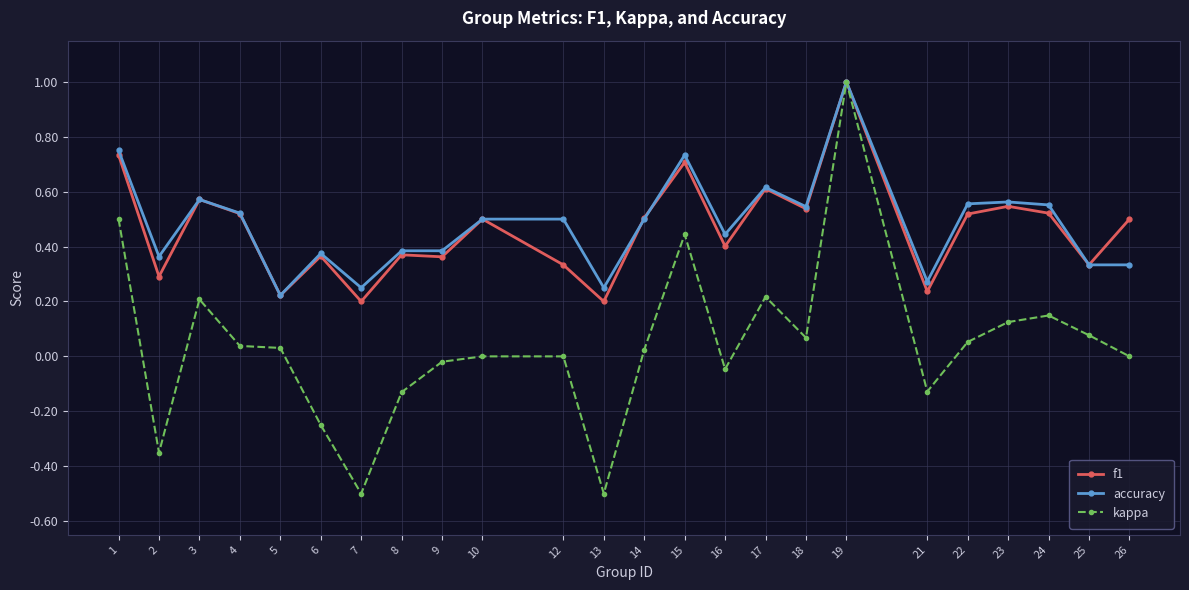

True or false: f1 has more than 0 interior local peaks.

True